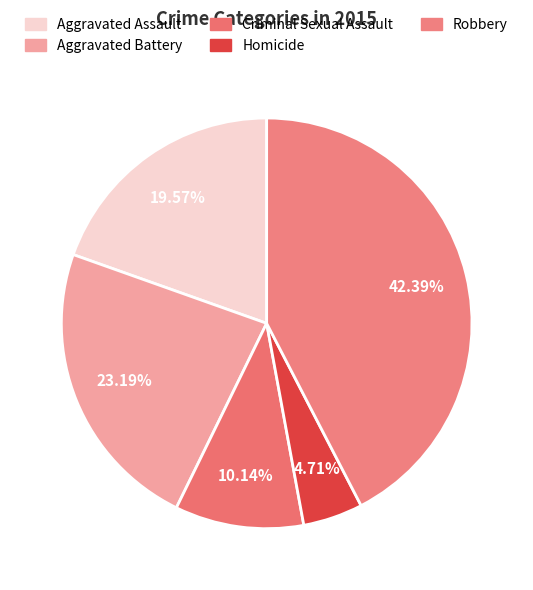

Is there any slice that represents more than half of the pie?

No